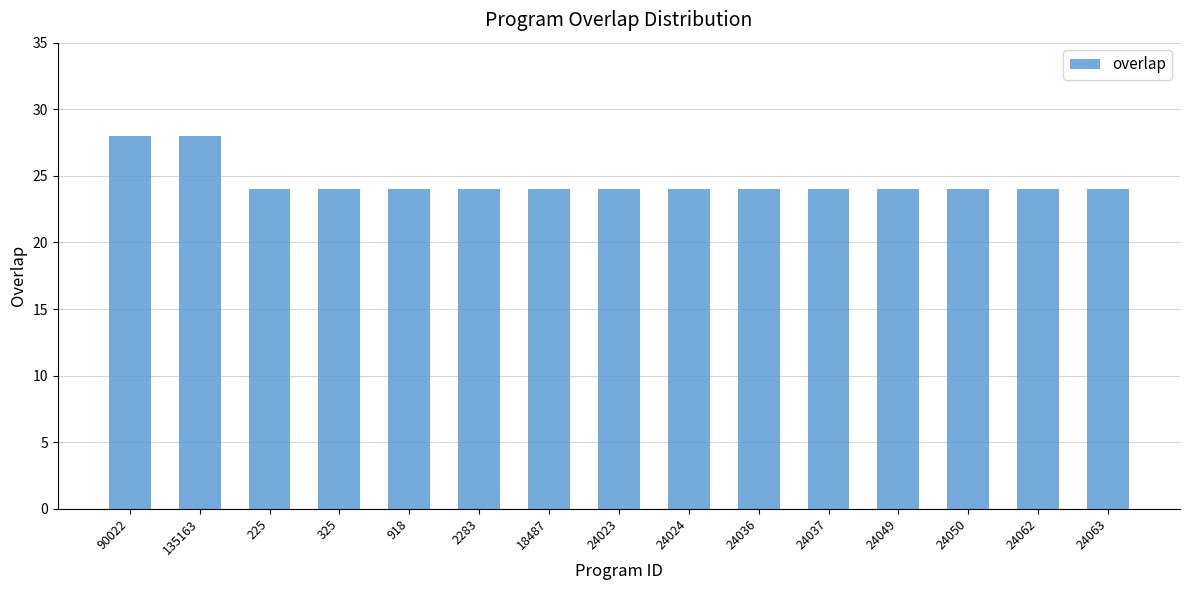

Are the bars horizontal?

No